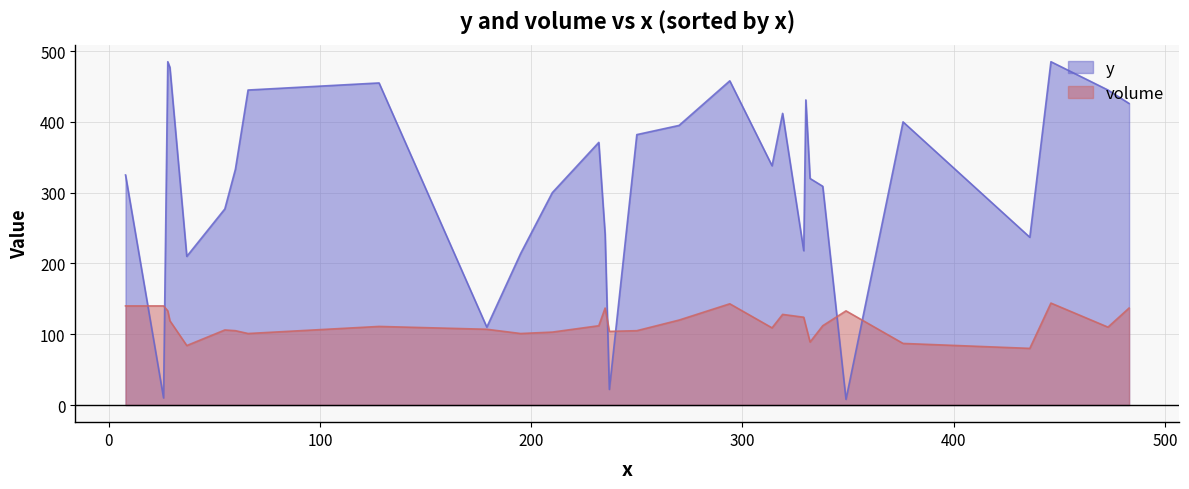

At 37, list the series in order from smallest to largest.

volume, y